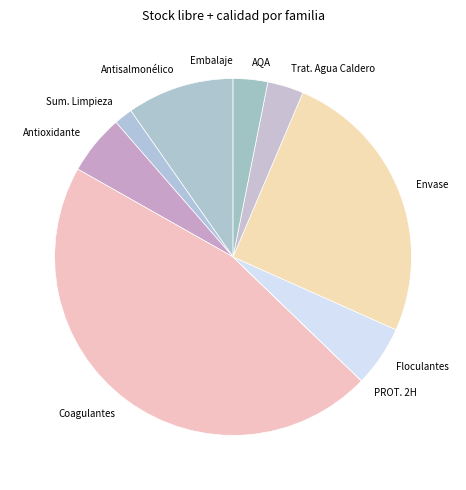

Approximately how many times larger is the value at AQA compared to Antisalmonélico?

0.3